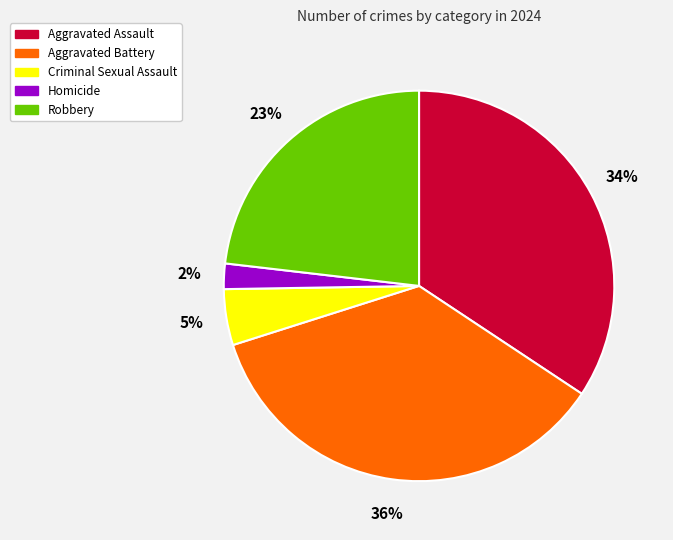

To the nearest percent, what is the difference between the largest and smallest slice percentages?

34%